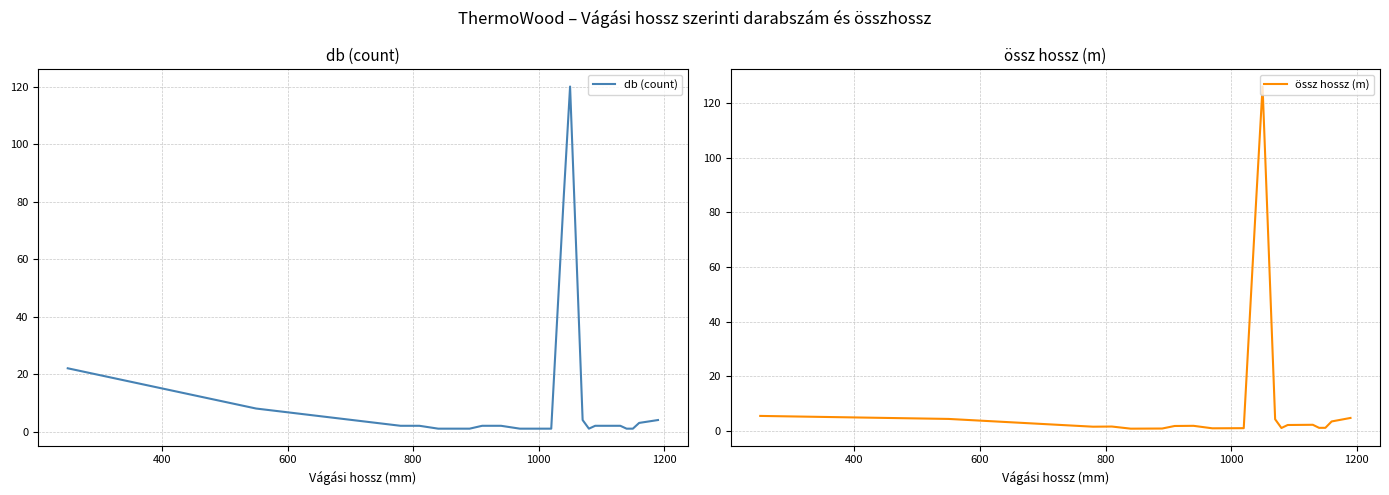

How many interior local valleys does the db (count) series have?

1